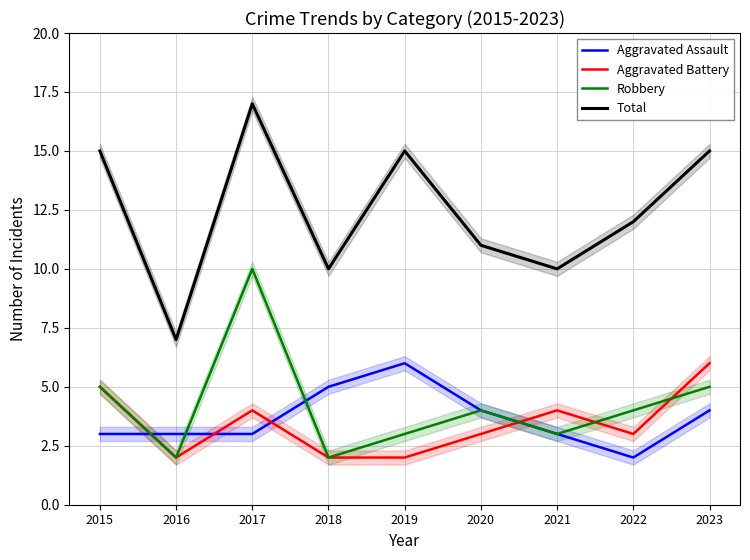

List the series in order of their peak value, highest first.

Total, Robbery, Aggravated Assault, Aggravated Battery